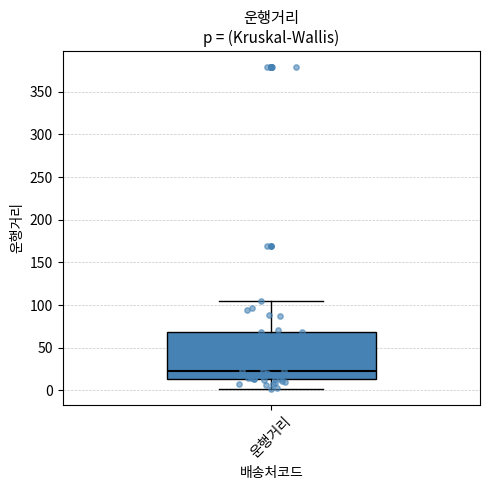

Transcribe this box plot: give where the median line is, the range the box spans, and where the two whiskers end, as read against the y-axis. The values are not printed on the chart, so give them approximately, as read against the axis.

median 20, box 15 to 70, whiskers 0 to 105